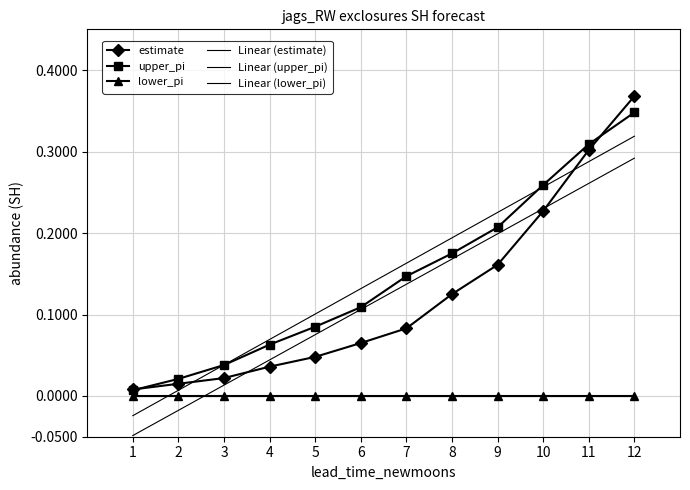

How many intersections are there between upper_pi and estimate?

2